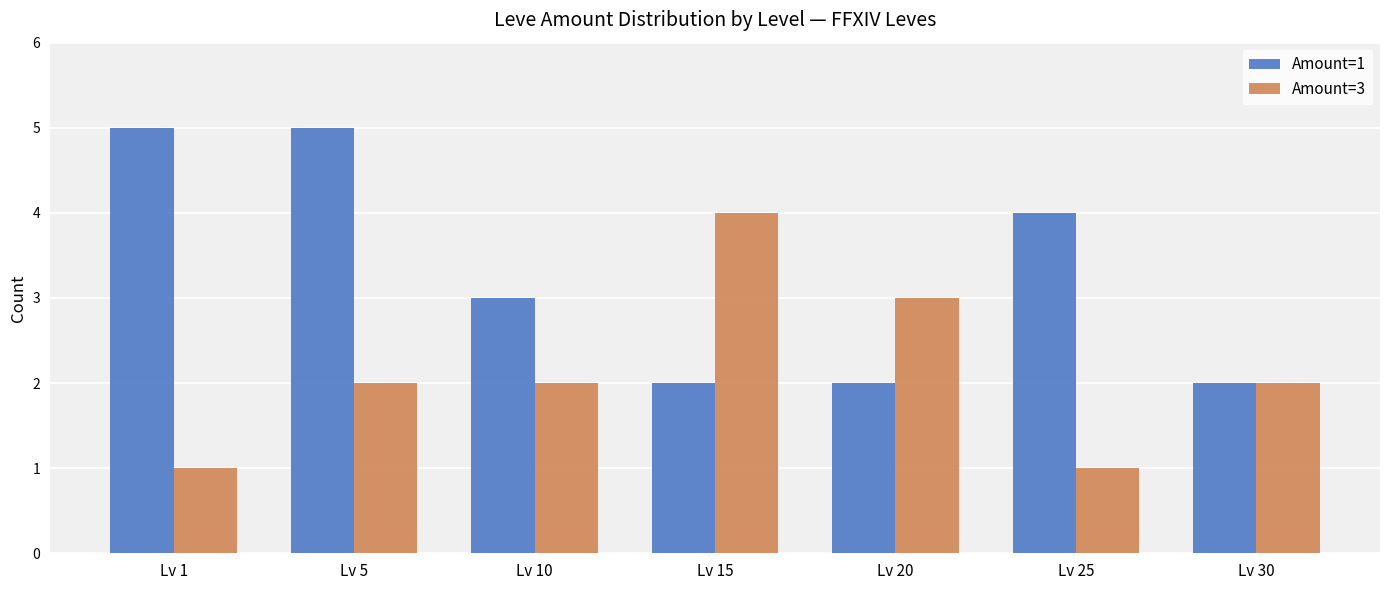

How many series are shown in this chart?

2